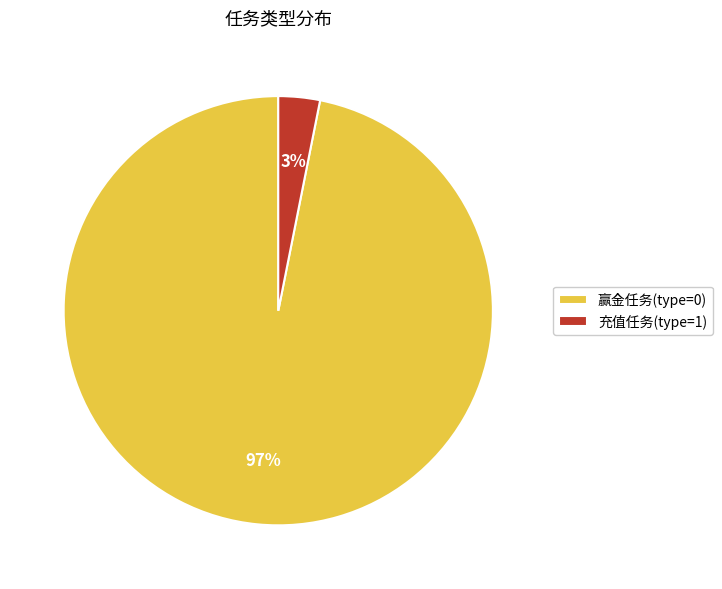

Do 赢金任务(type=0) and 充值任务(type=1) together represent more than half of the pie?

Yes